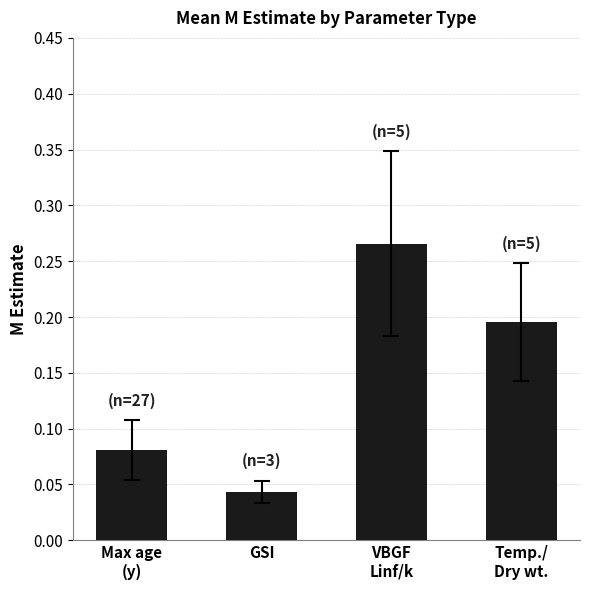

Which label corresponds to the largest value in the chart?

VBGF
Linf/k